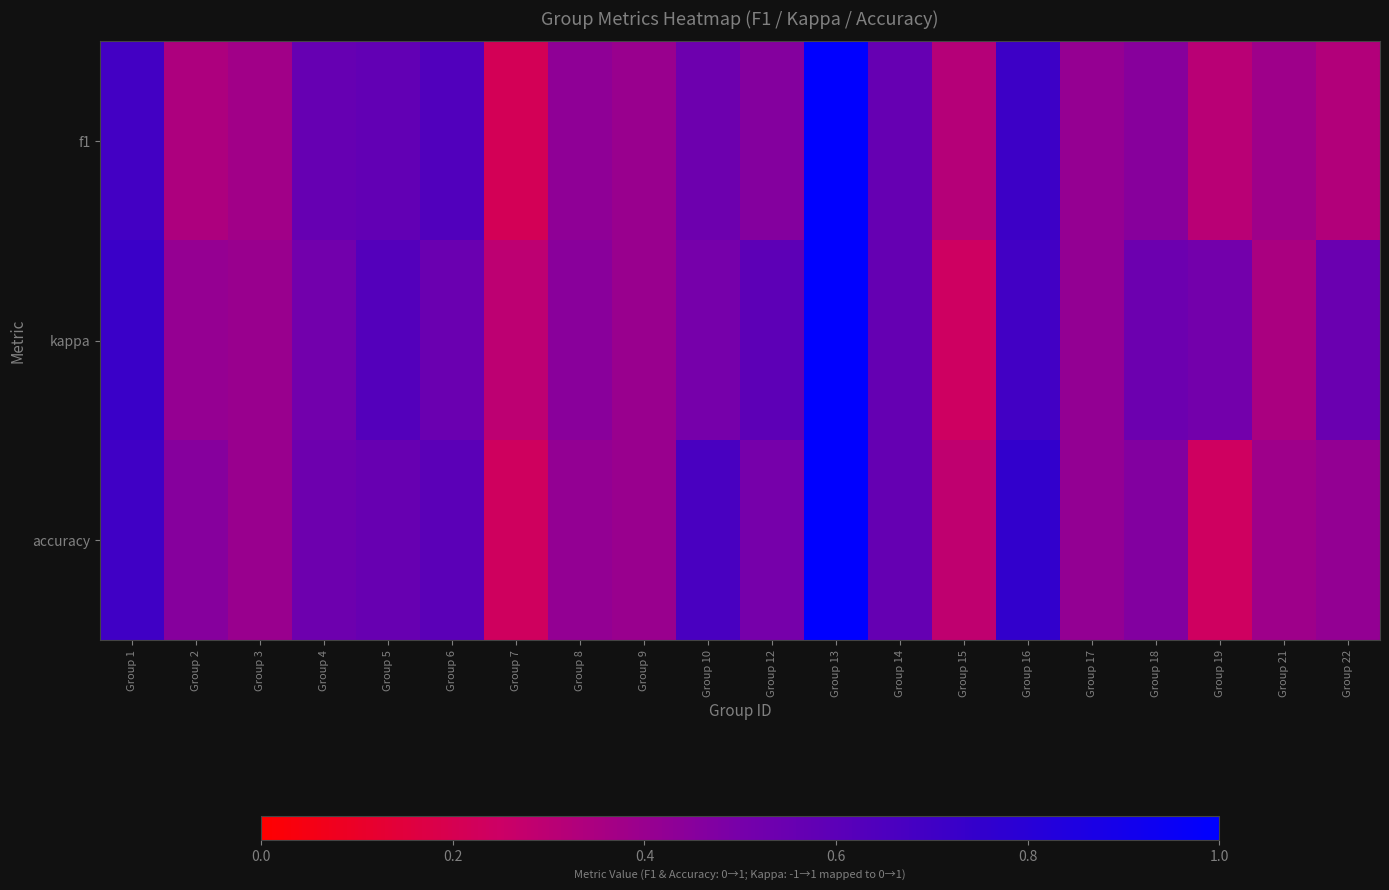

At how many categories does at least one series exceed 0?

20